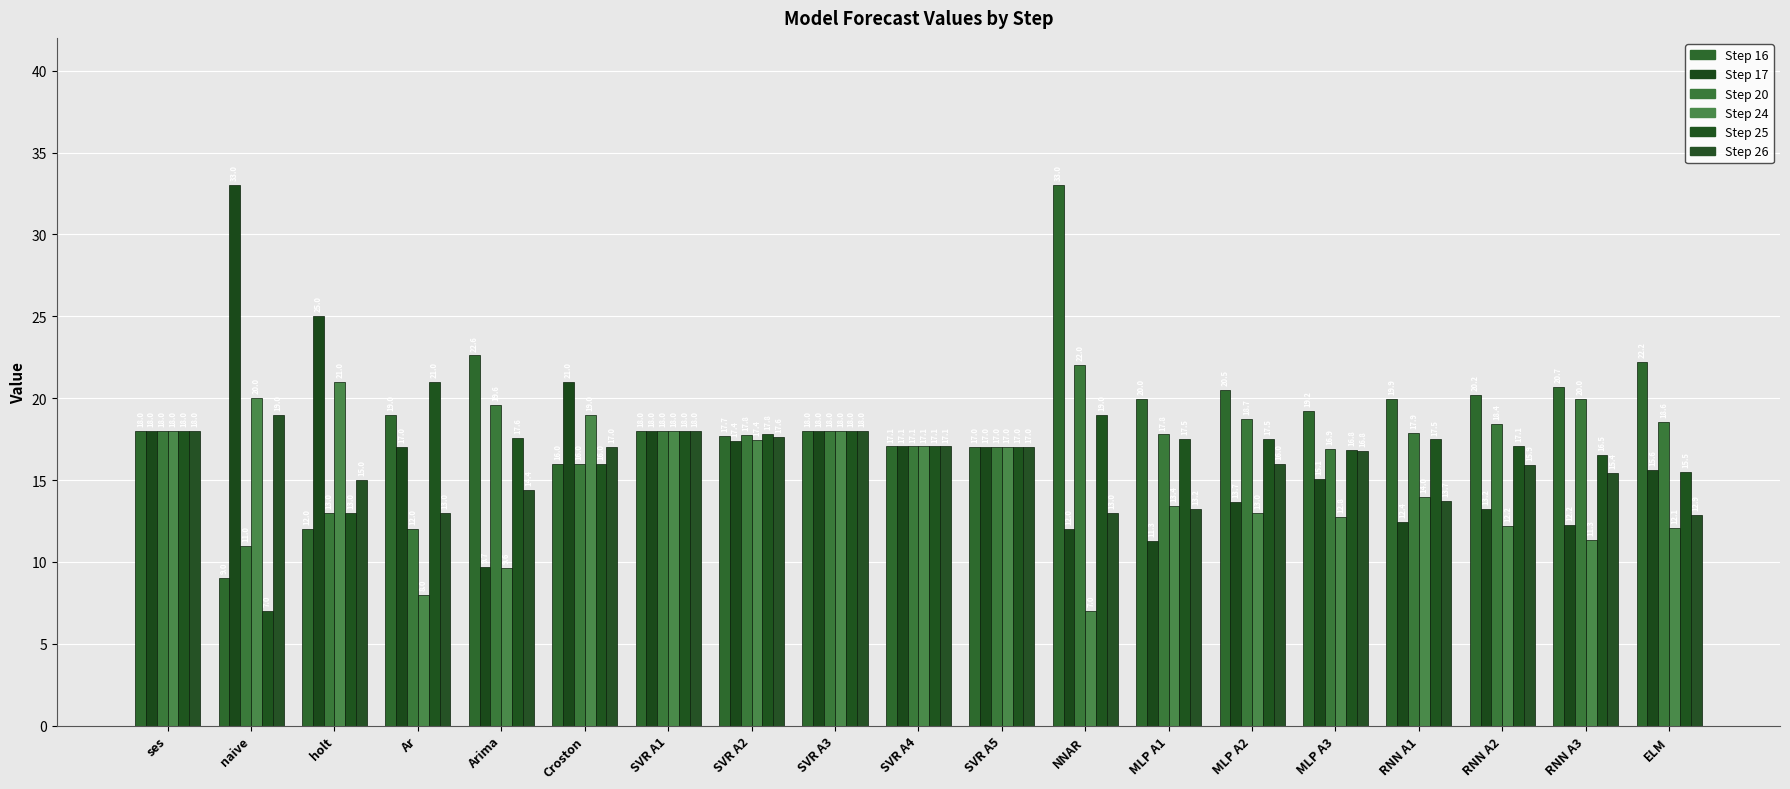

Between SVR A1 and MLP A1, which series saw the biggest shift?

Step 17